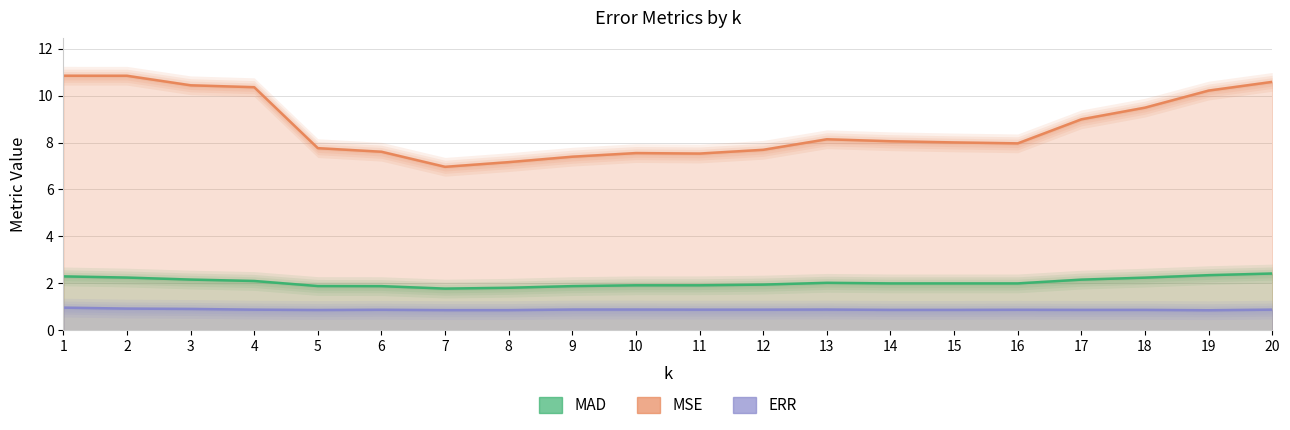

The MSE series shows 12.7 at 13. True or false?

False